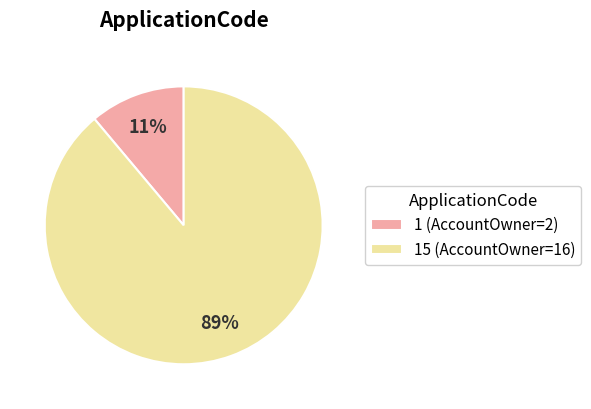

Between 15 (AccountOwner=16) and 1 (AccountOwner=2), which is larger?

15 (AccountOwner=16)